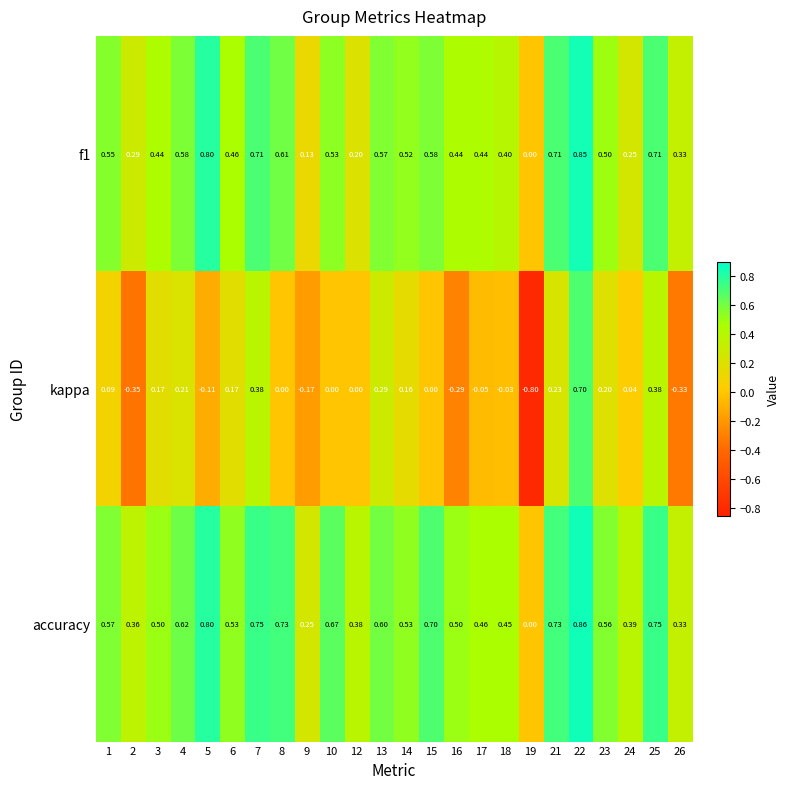

Which label corresponds to the largest value in the chart?

22